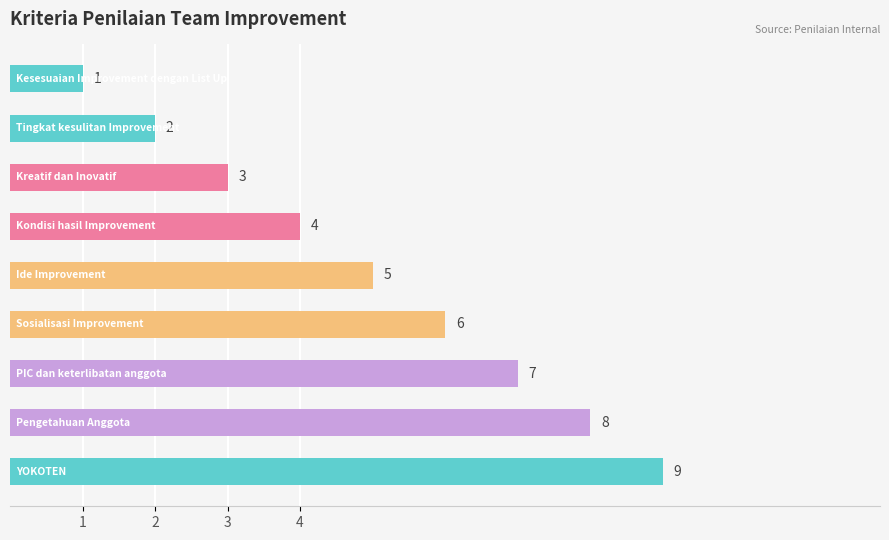

What is the difference between the maximum and minimum values?

8